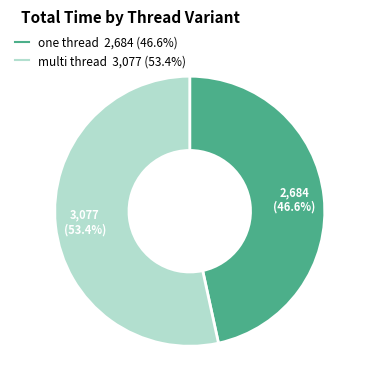

Rank the categories by value from highest to lowest.

multi thread, one thread